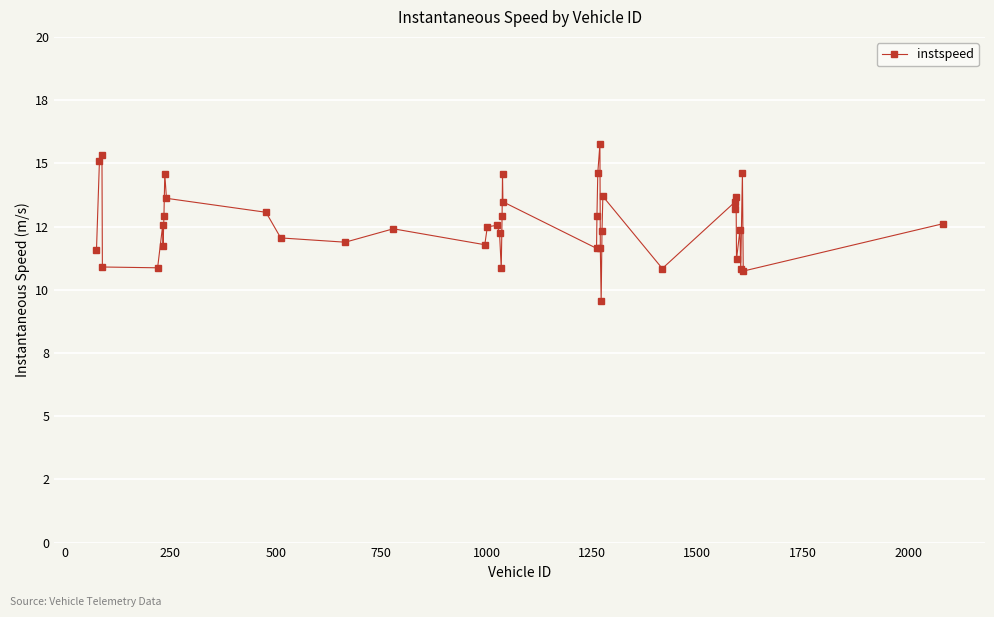

Does the chart have visible grid lines?

Yes